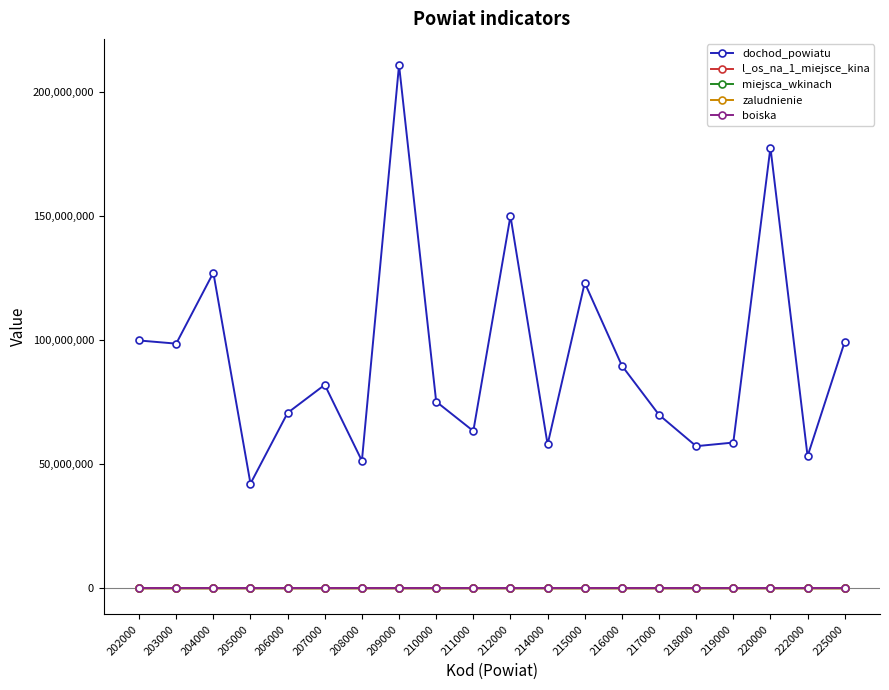

The value of dochod_powiatu at 205000 is 42192299.5. True or false?

True